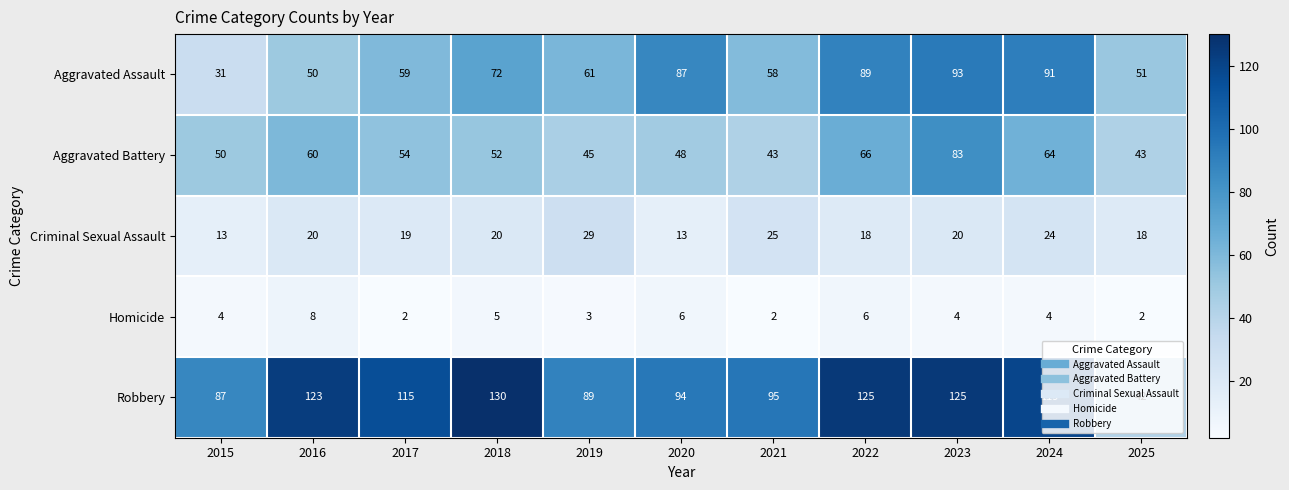

Between 2018 and 2022, which series saw the biggest shift?

Aggravated Assault